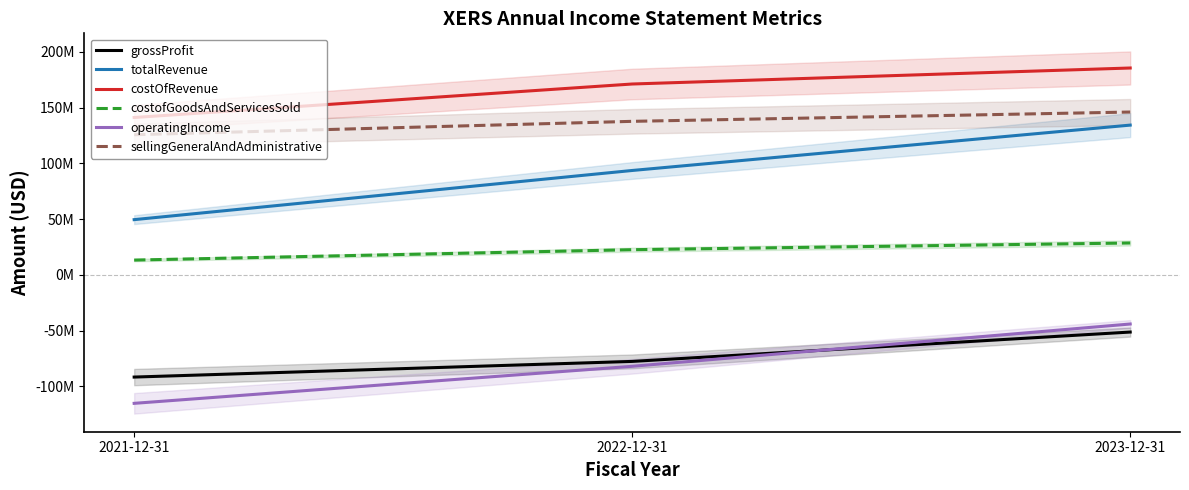

Which has a higher value, 2023-12-31 or 2021-12-31?

2023-12-31